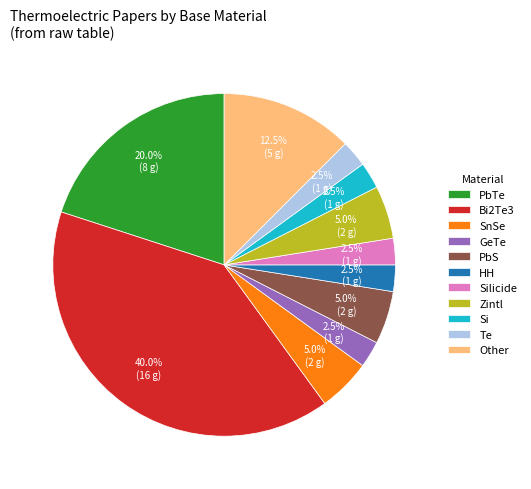

To the nearest percent, what is the difference between the largest and smallest slice percentages?

38%